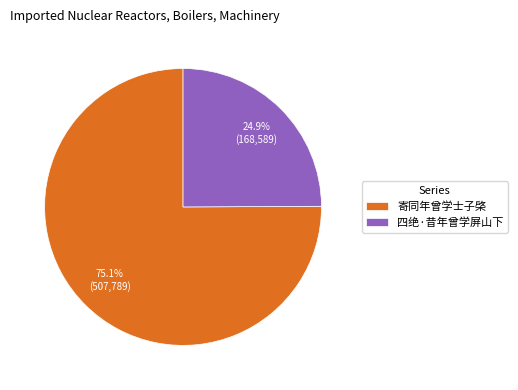

Which slice is the largest?

寄同年曾学士子棨